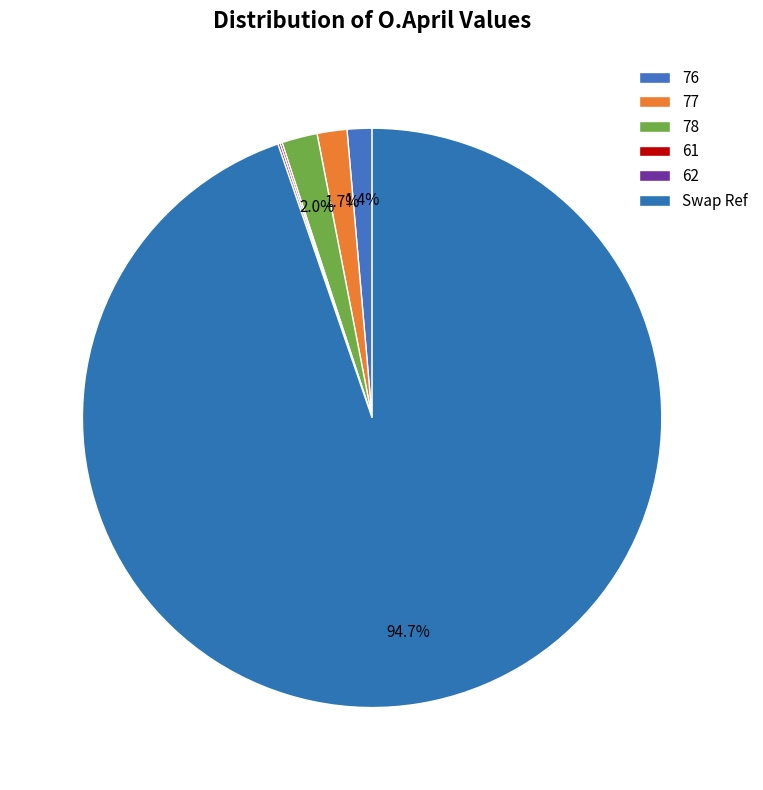

What is the change in value from 76 to 62?

-1.1